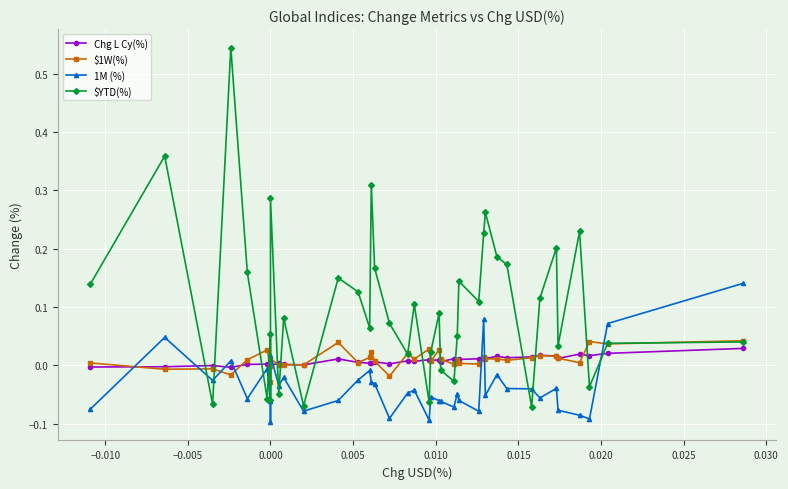

Which series has the largest total across all categories?

$YTD(%)